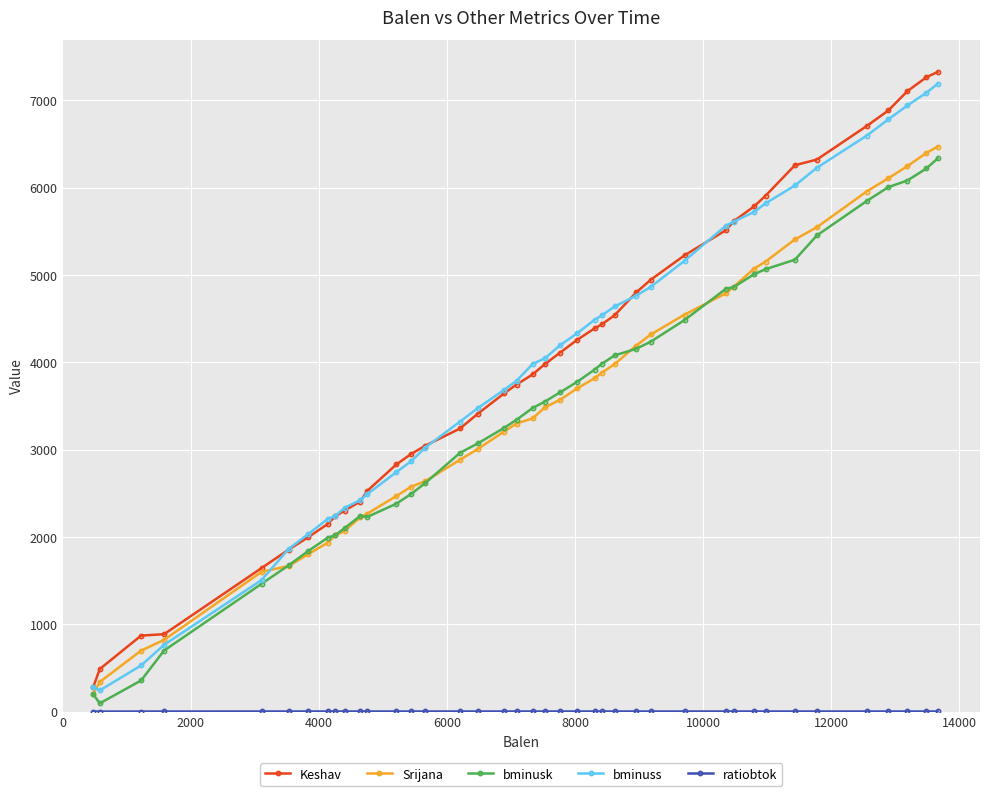

What is the lowest value of the Srijana series?

200.0